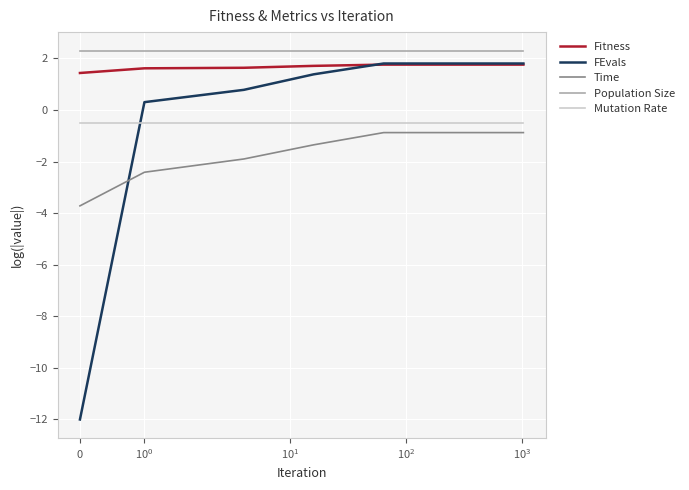

Which series has the largest range (max minus min)?

FEvals